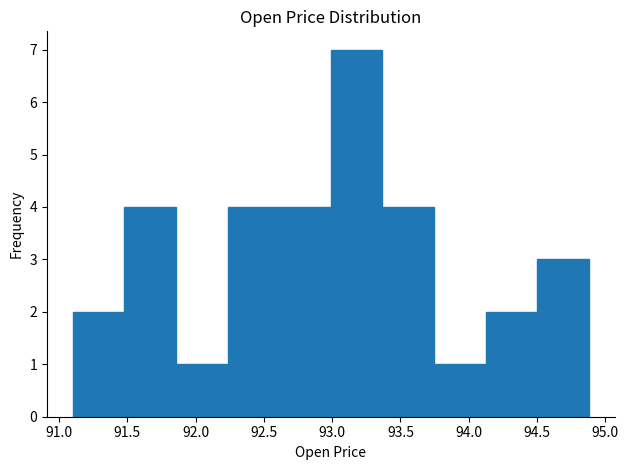

Reading left to right, transcribe this chart: for each bar, give the range it covers on the x-axis and its height. Neither the bar edges nor the heights are printed on the chart, so give them approximately, as read against the axes.

91.10 to 91.50: 2
91.50 to 91.85: 4
91.85 to 92.25: 1
92.25 to 92.60: 4
92.60 to 93.00: 4
93.00 to 93.35: 7
93.35 to 93.75: 4
93.75 to 94.10: 1
94.10 to 94.50: 2
94.50 to 94.90: 3